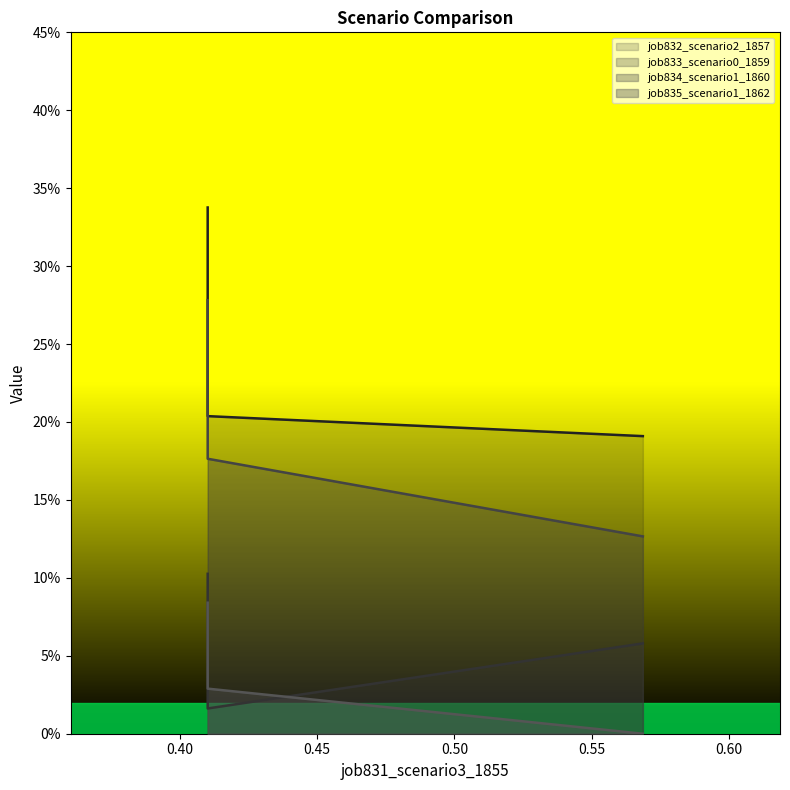

What is the maximum value for job833_scenario0_1859?

0.1